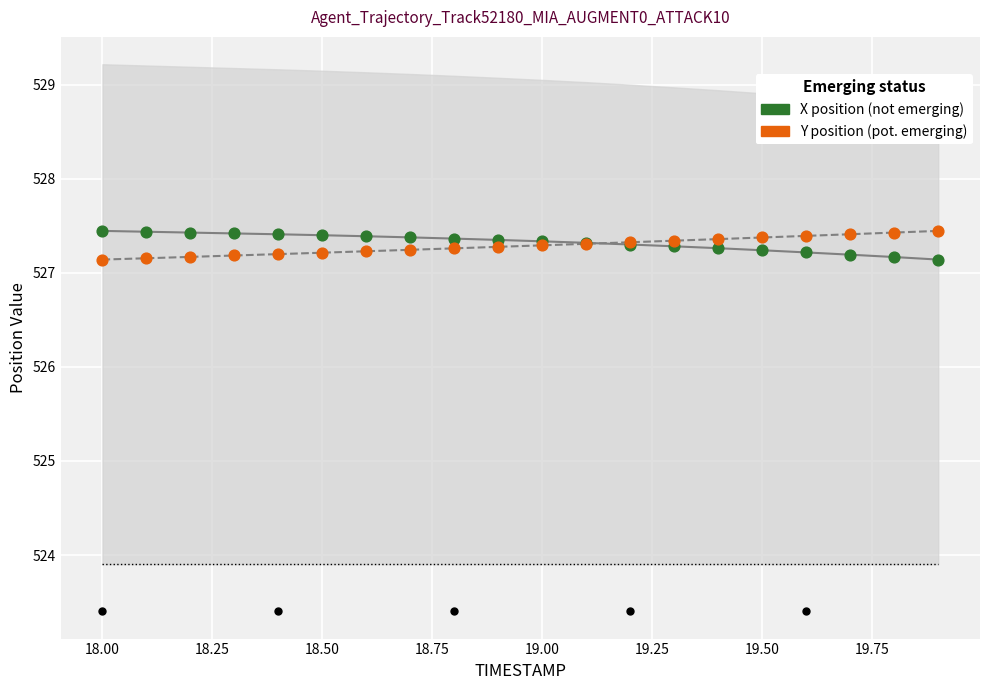

Which series contains the highest Y value?

X position (not emerging)